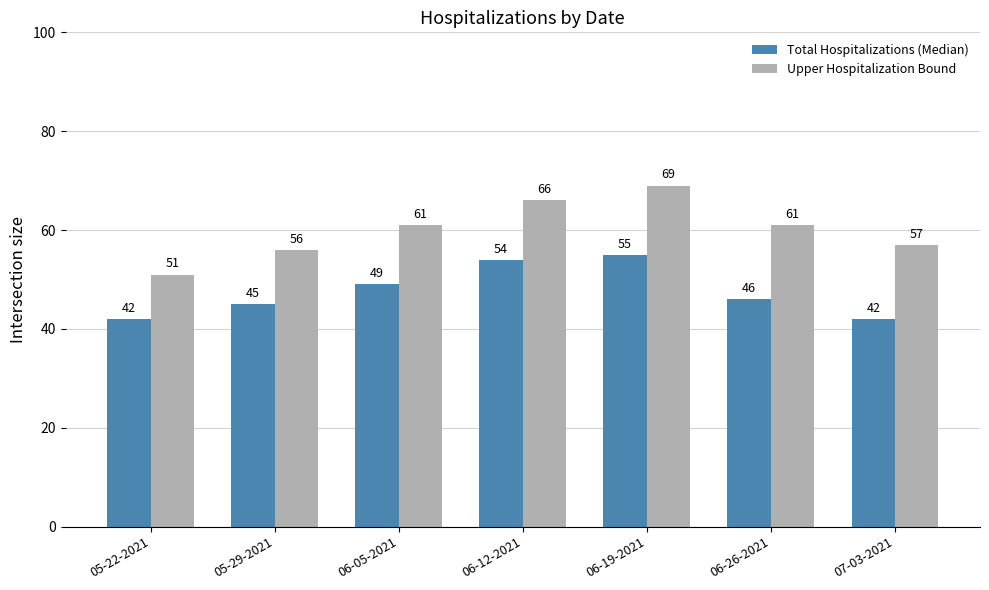

What is the label of the 5th bar from the right?

06-05-2021